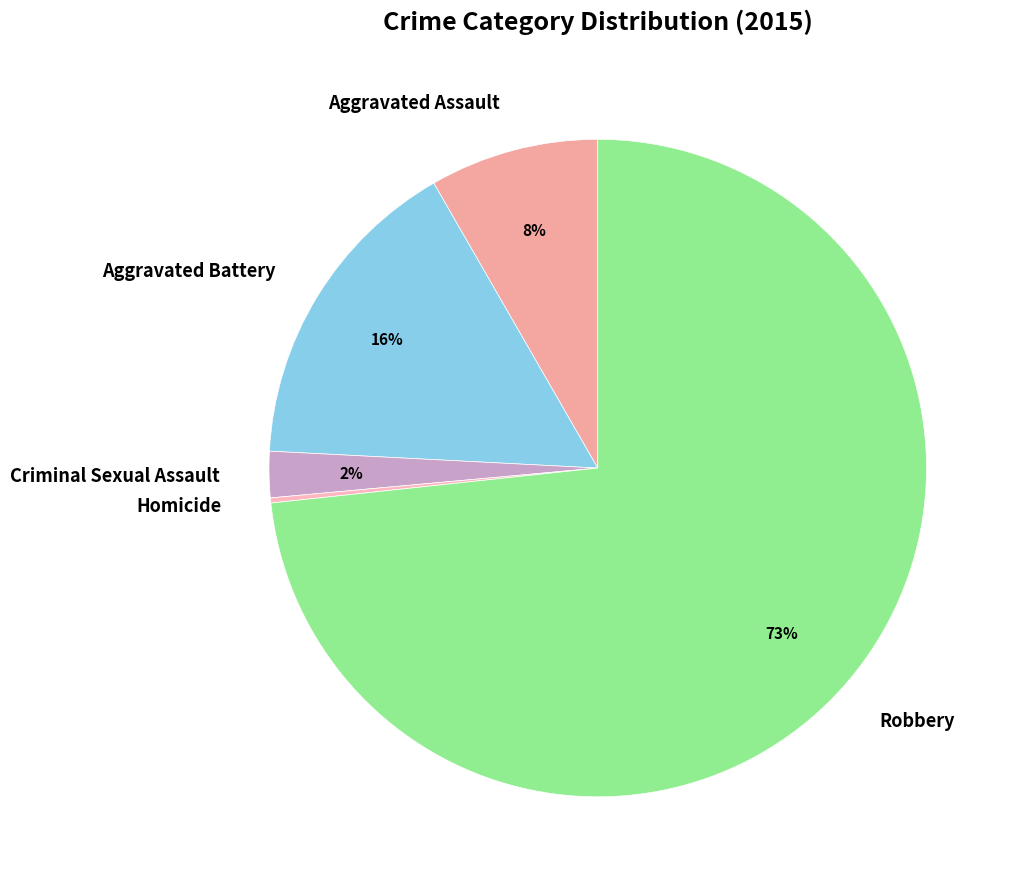

True or false: Robbery accounts for 73% of the total.

True